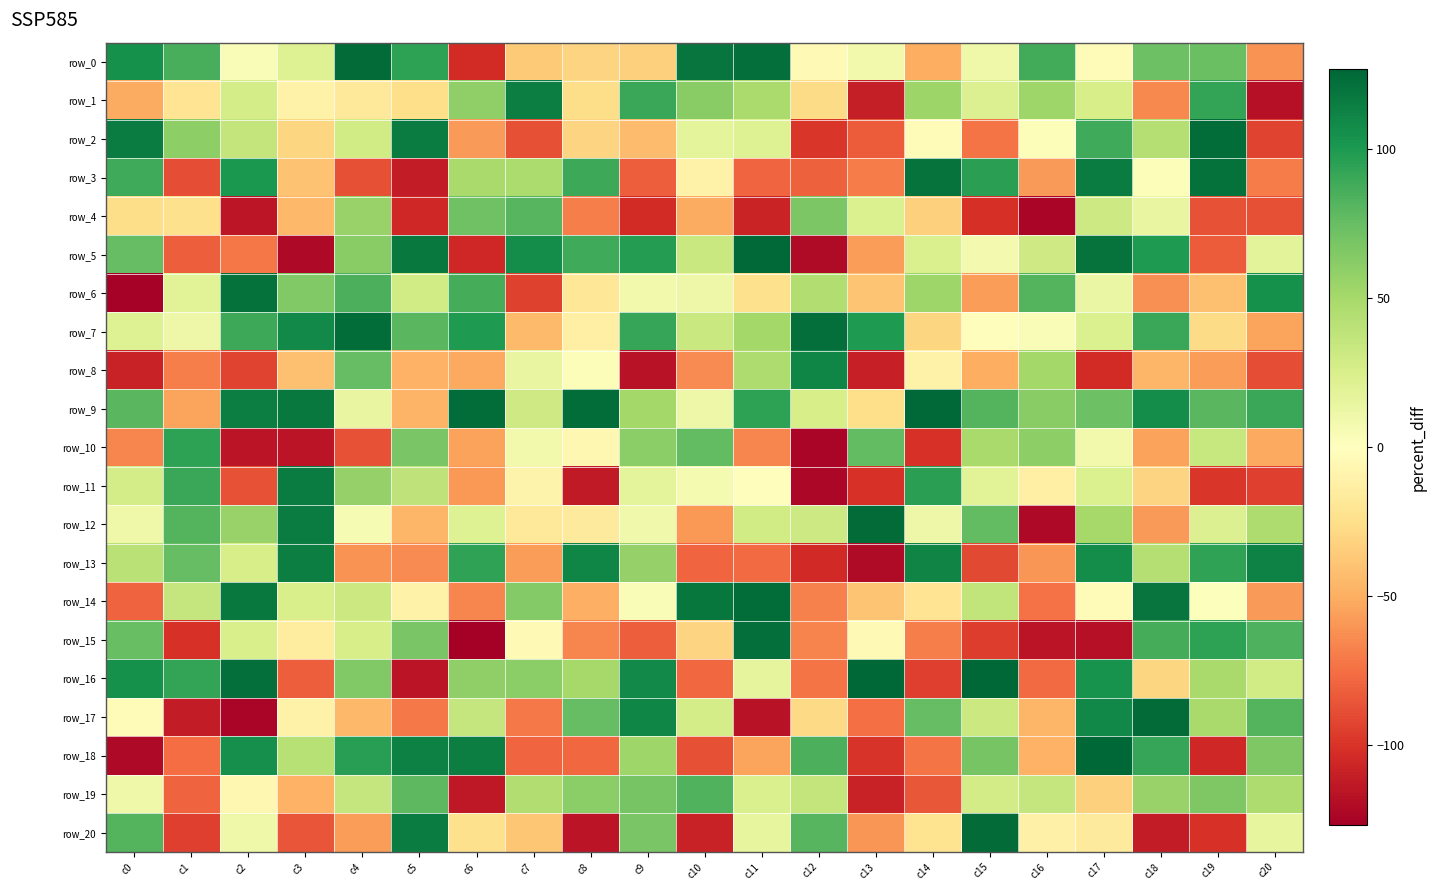

Reading right to left, list all the values displayed in this chart.

row_0: c20=-61	c19=74	c18=73	c17=-2	c16=88	c15=10	c14=-50	c13=8	c12=-4	c11=123	c10=120	c9=-33	c8=-31	c7=-36	c6=-104	c5=95	c4=125	c3=21	c2=3	c1=86	c0=105
row_1: c20=-118	c19=93	c18=-65	c17=26	c16=53	c15=22	c14=54	c13=-111	c12=-27	c11=48	c10=62	c9=91	c8=-26	c7=115	c6=59	c5=-25	c4=-17	c3=-10	c2=27	c1=-21	c0=-51
row_2: c20=-93	c19=124	c18=43	c17=89	c16=2	c15=-73	c14=-3	c13=-83	c12=-99	c11=21	c10=17	c9=-43	c8=-31	c7=-88	c6=-58	c5=116	c4=29	c3=-30	c2=36	c1=60	c0=116
row_3: c20=-70	c19=122	c18=2	c17=116	c16=-58	c15=96	c14=121	c13=-70	c12=-81	c11=-79	c10=-10	c9=-82	c8=90	c7=47	c6=49	c5=-112	c4=-88	c3=-40	c2=101	c1=-89	c0=89
row_4: c20=-88	c19=-87	c18=14	c17=31	c16=-124	c15=-102	c14=-33	c13=23	c12=67	c11=-108	c10=-51	c9=-104	c8=-69	c7=81	c6=72	c5=-106	c4=56	c3=-45	c2=-115	c1=-24	c0=-26
row_5: c20=18	c19=-83	c18=100	c17=121	c16=30	c15=7	c14=24	c13=-57	c12=-121	c11=126	c10=33	c9=98	c8=89	c7=107	c6=-106	c5=118	c4=62	c3=-122	c2=-72	c1=-82	c0=76
row_6: c20=105	c19=-41	c18=-62	c17=13	c16=82	c15=-57	c14=53	c13=-39	c12=45	c11=-24	c10=11	c9=8	c8=-19	c7=-94	c6=87	c5=29	c4=85	c3=65	c2=122	c1=19	c0=-126
row_7: c20=-54	c19=-27	c18=91	c17=23	c16=3	c15=-1	c14=-30	c13=100	c12=123	c11=51	c10=33	c9=92	c8=-12	c7=-44	c6=100	c5=80	c4=124	c3=109	c2=90	c1=11	c0=21
row_8: c20=-89	c19=-57	c18=-46	c17=-104	c16=51	c15=-50	c14=-10	c13=-110	c12=111	c11=46	c10=-64	c9=-117	c8=2	c7=14	c6=-52	c5=-48	c4=76	c3=-41	c2=-93	c1=-69	c0=-109
row_9: c20=91	c19=80	c18=107	c17=73	c16=62	c15=82	c14=126	c13=-25	c12=26	c11=95	c10=11	c9=51	c8=124	c7=30	c6=124	c5=-47	c4=14	c3=118	c2=115	c1=-54	c0=80
row_10: c20=-52	c19=34	c18=-55	c17=8	c16=60	c15=49	c14=-101	c13=77	c12=-124	c11=-66	c10=77	c9=61	c8=-6	c7=8	c6=-55	c5=68	c4=-87	c3=-116	c2=-116	c1=95	c0=-66
row_11: c20=-95	c19=-99	c18=-31	c17=23	c16=-12	c15=19	c14=96	c13=-101	c12=-123	c11=-1	c10=6	c9=17	c8=-113	c7=-9	c6=-59	c5=38	c4=57	c3=116	c2=-87	c1=91	c0=27
row_12: c20=46	c19=22	c18=-58	c17=50	c16=-122	c15=77	c14=11	c13=125	c12=31	c11=29	c10=-59	c9=9	c8=-16	c7=-17	c6=21	c5=-46	c4=5	c3=116	c2=56	c1=82	c0=10
row_13: c20=113	c19=94	c18=43	c17=107	c16=-60	c15=-91	c14=112	c13=-121	c12=-105	c11=-77	c10=-79	c9=57	c8=111	c7=-57	c6=94	c5=-64	c4=-61	c3=115	c2=26	c1=76	c0=41
row_14: c20=-58	c19=1	c18=120	c17=-2	c16=-74	c15=37	c14=-21	c13=-39	c12=-68	c11=124	c10=119	c9=3	c8=-49	c7=64	c6=-66	c5=-10	c4=32	c3=25	c2=118	c1=35	c0=-80
row_15: c20=84	c19=95	c18=87	c17=-118	c16=-116	c15=-96	c14=-69	c13=-4	c12=-67	c11=123	c10=-31	c9=-82	c8=-66	c7=-4	c6=-127	c5=68	c4=26	c3=-15	c2=25	c1=-101	c0=75
row_16: c20=29	c19=49	c18=-30	c17=104	c16=-77	c15=127	c14=-95	c13=127	c12=-73	c11=16	c10=-78	c9=109	c8=50	c7=61	c6=59	c5=-116	c4=65	c3=-82	c2=123	c1=93	c0=105
row_17: c20=82	c19=49	c18=125	c17=110	c16=-46	c15=32	c14=76	c13=-75	c12=-28	c11=-117	c10=27	c9=111	c8=76	c7=-71	c6=35	c5=-71	c4=-45	c3=-10	c2=-124	c1=-112	c0=-3
row_18: c20=66	c19=-106	c18=92	c17=127	c16=-48	c15=69	c14=-73	c13=-100	c12=85	c11=-54	c10=-88	c9=53	c8=-78	c7=-79	c6=115	c5=114	c4=97	c3=42	c2=106	c1=-76	c0=-122
row_19: c20=46	c19=66	c18=56	c17=-33	c16=35	c15=28	c14=-85	c13=-109	c12=36	c11=24	c10=83	c9=69	c8=61	c7=45	c6=-114	c5=79	c4=35	c3=-48	c2=-6	c1=-80	c0=10
row_20: c20=15	c19=-101	c18=-112	c17=-16	c16=-11	c15=125	c14=-22	c13=-60	c12=81	c11=15	c10=-109	c9=68	c8=-116	c7=-38	c6=-24	c5=116	c4=-57	c3=-86	c2=10	c1=-95	c0=82